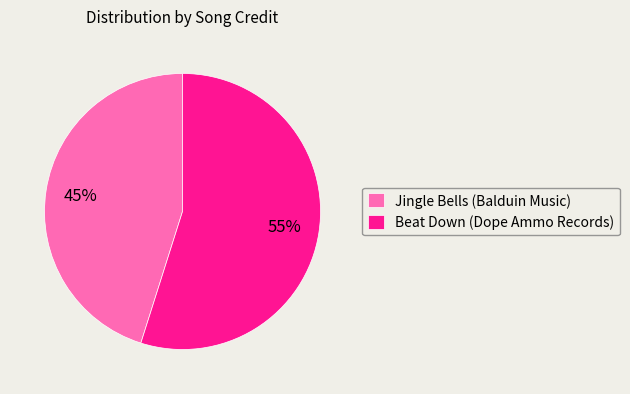

Approximately how many times larger is the value at Jingle Bells (Balduin Music) compared to Beat Down (Dope Ammo Records)?

0.8